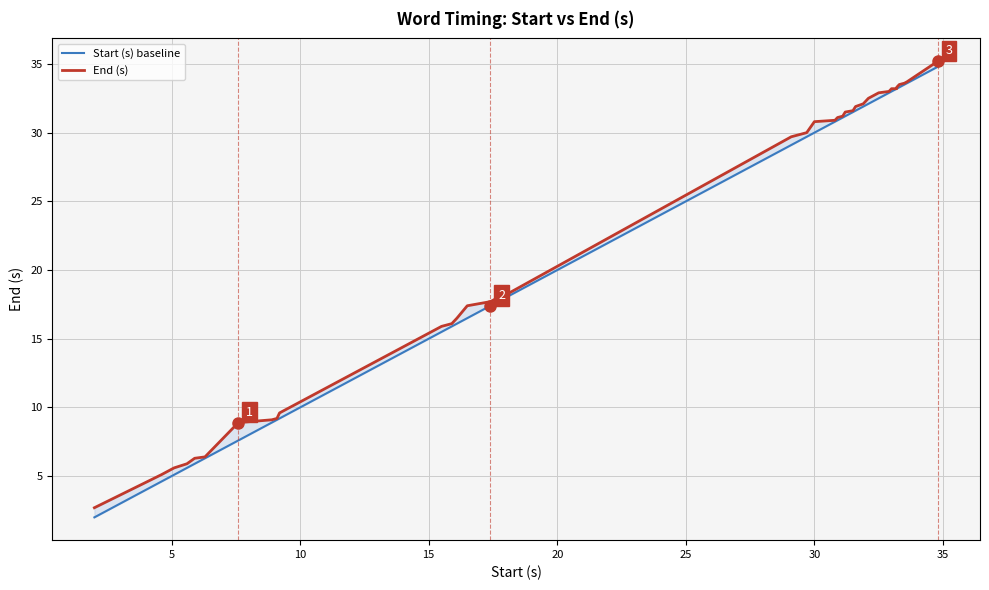

Reading left to right, what are all the values shown in this chart?

Start (s) baseline: 2.0	4.6	5.1	5.6	5.9	6.3	7.6	8.9	9.1	9.2	10.6	15.5	15.9	16.1	16.5	17.4	17.7	18.0	18.1	29.1	29.7	30.0	30.8	30.9	31.1	31.2	31.5	31.6	31.9	32.1	32.5	32.9	33.0	33.2	33.2	33.3	33.5	33.6	34.8
End (s): 2.7	5.1	5.6	5.9	6.3	6.4	8.9	9.1	9.2	9.6	11.0	15.9	16.1	16.5	17.4	17.7	18.0	18.1	18.3	29.7	30.0	30.8	30.9	31.1	31.2	31.5	31.6	31.9	32.1	32.5	32.9	33.0	33.2	33.2	33.3	33.5	33.6	33.7	35.2